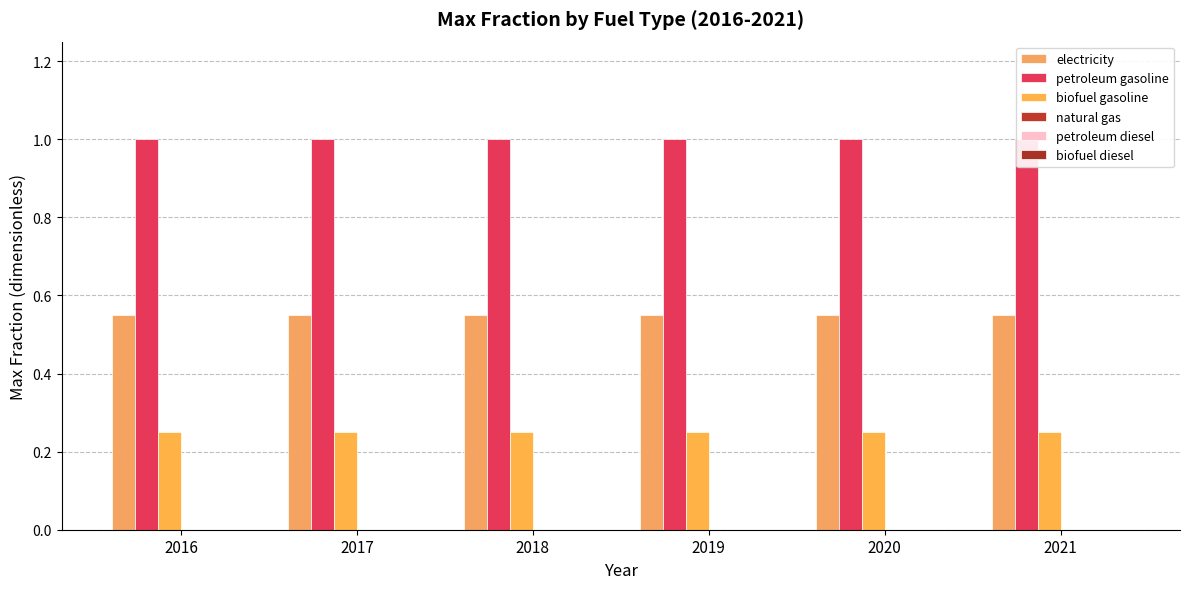

Between 2016 and 2020, which is larger?

2016